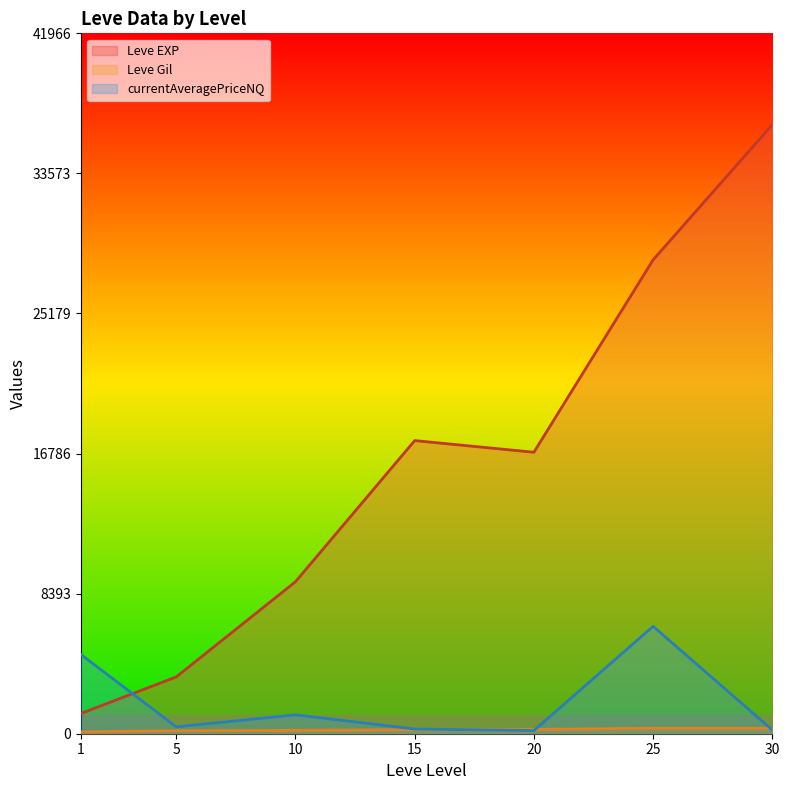

What are all the series names shown in the legend?

Leve EXP, Leve Gil, currentAveragePriceNQ